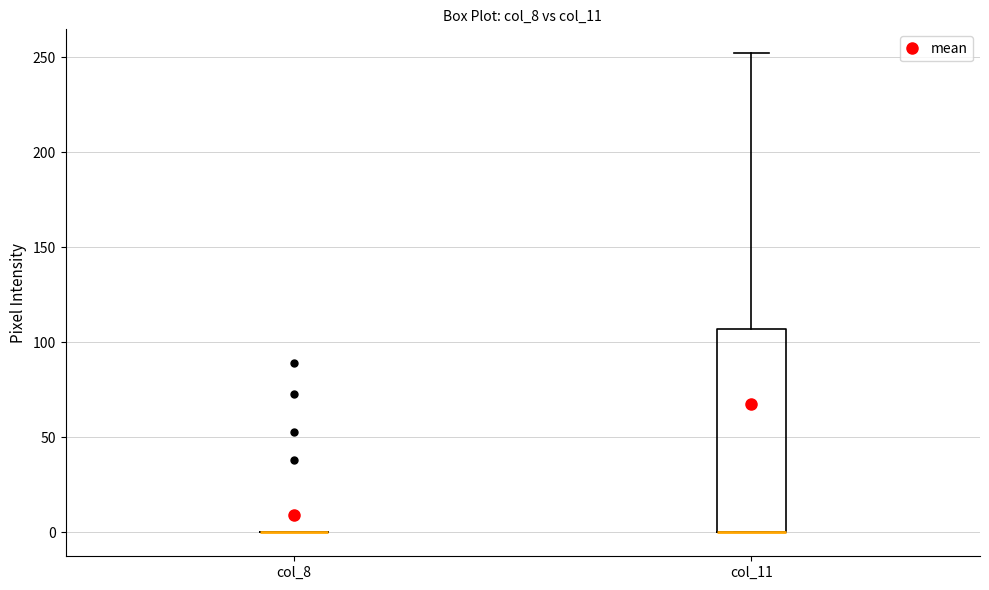

Which box is the tallest, from its lower edge to its upper edge?

col_11